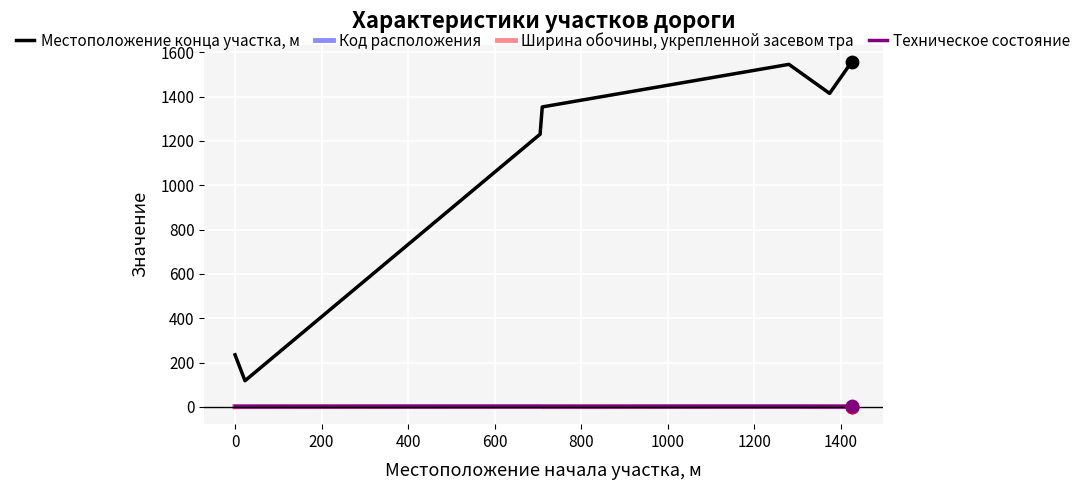

What are all the series names shown in the legend?

Местоположение конца участка, м, Код расположения, Ширина обочины, укрепленной засевом тра, Техническое состояние